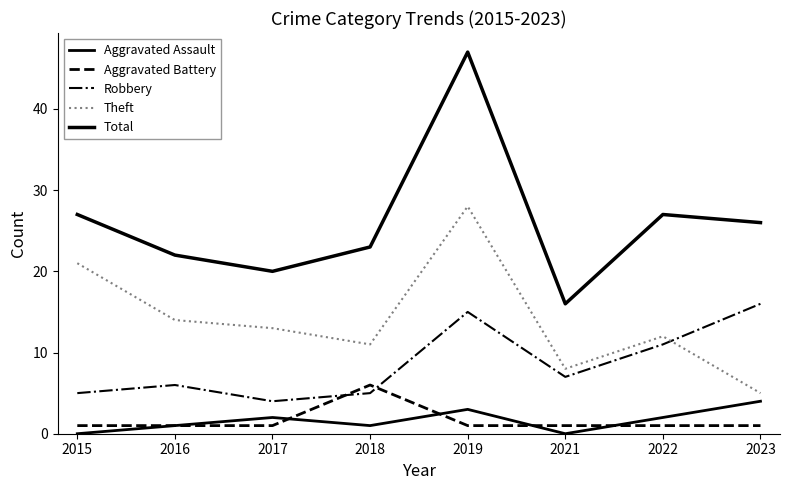

What is the value of the Theft point at the 4th from the left?

11